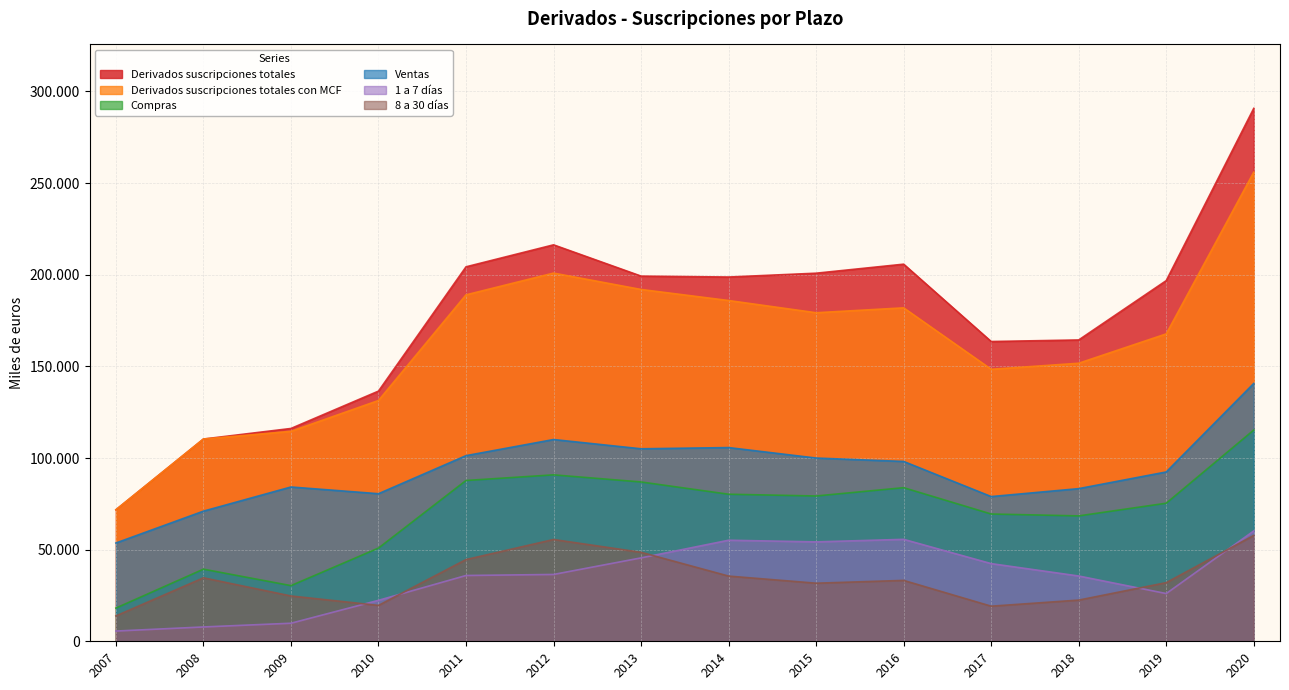

Which series has the largest range (max minus min)?

Derivados suscripciones totales